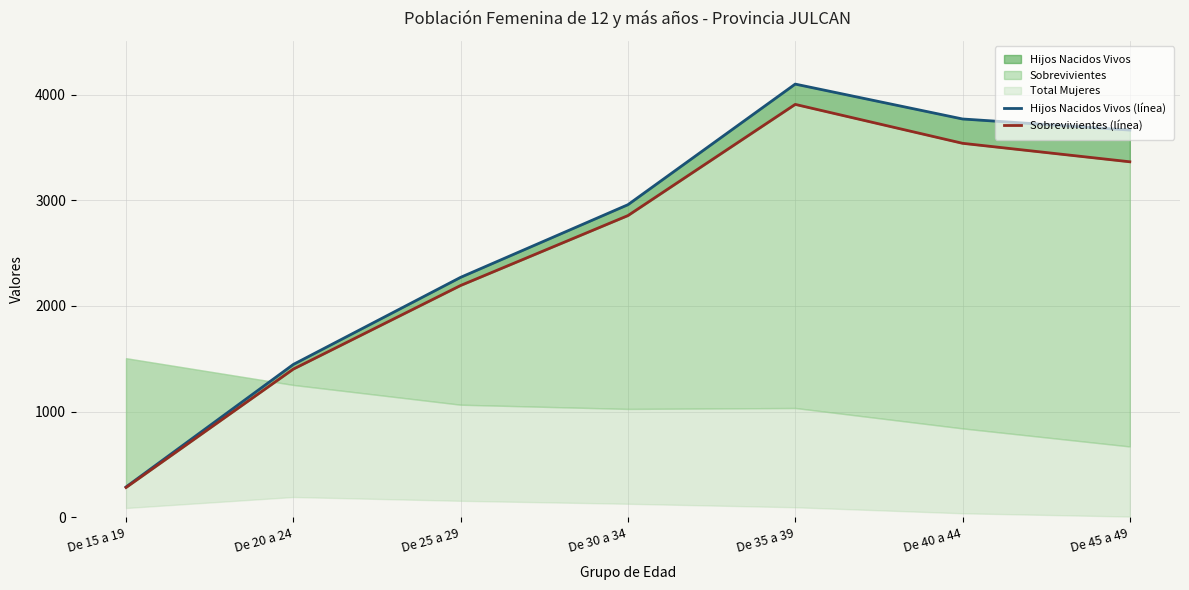

The value of Hijos Nacidos Vivos (línea) at De 40 a 44 is 2565. True or false?

False